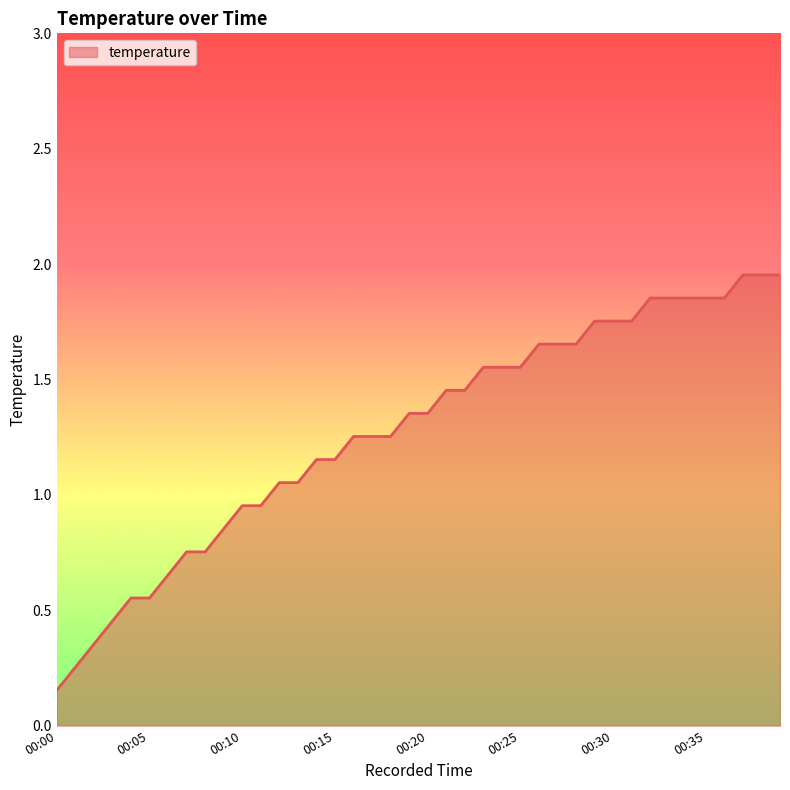

What is the average value?

1.3